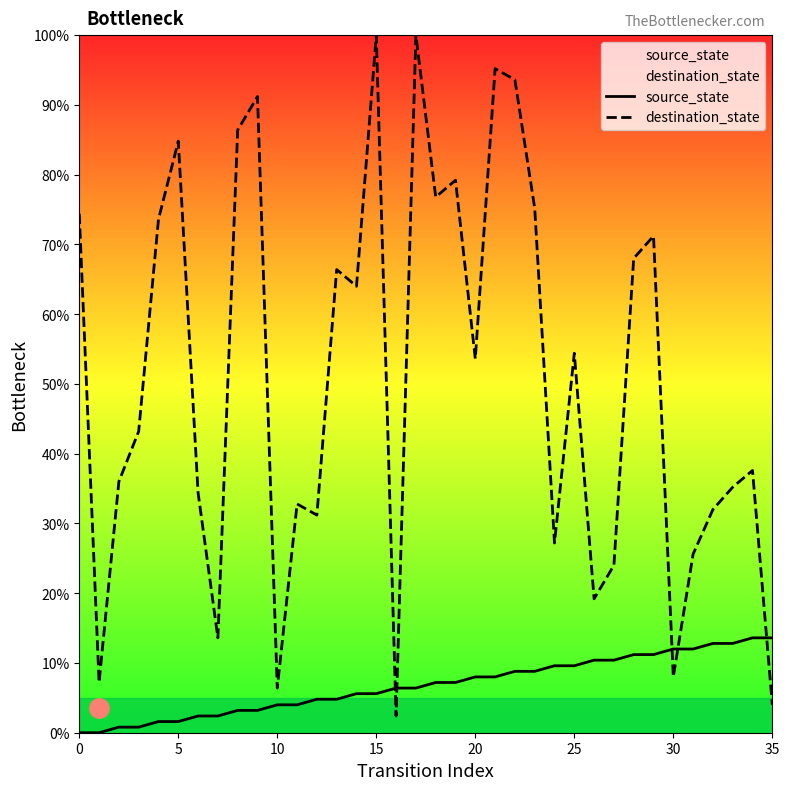

How many interior local peaks does the destination_state series have?

11